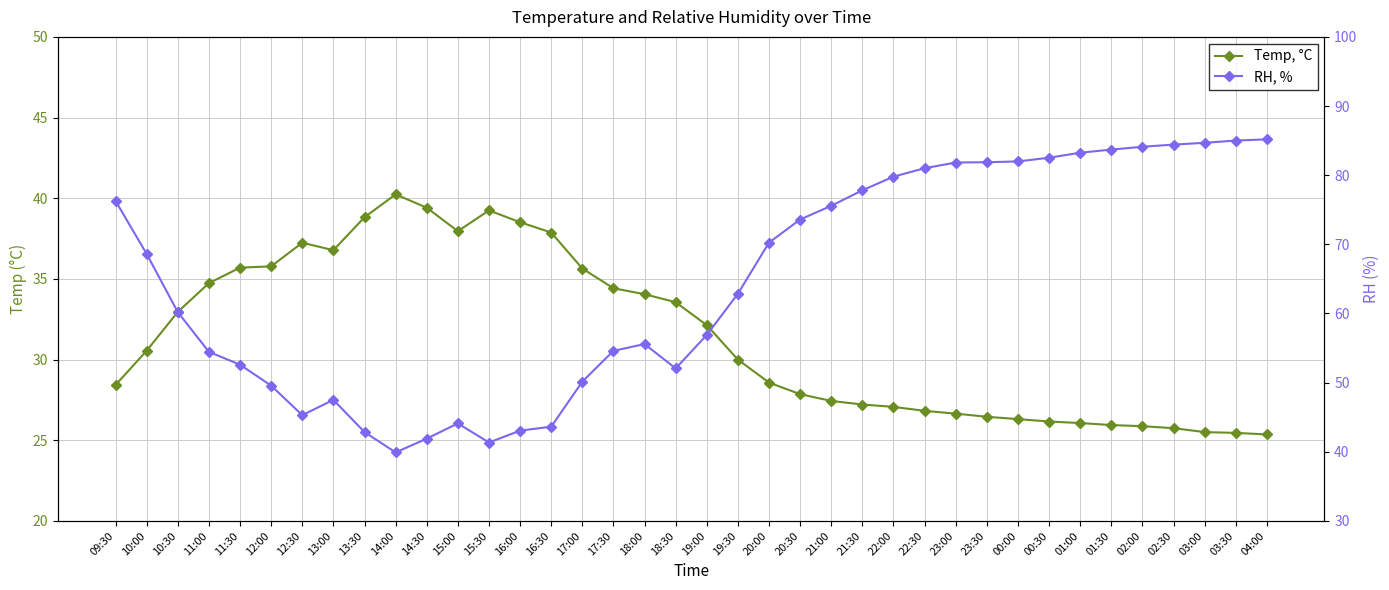

The Temp, °C series shows 18.3 at 00:00. True or false?

False